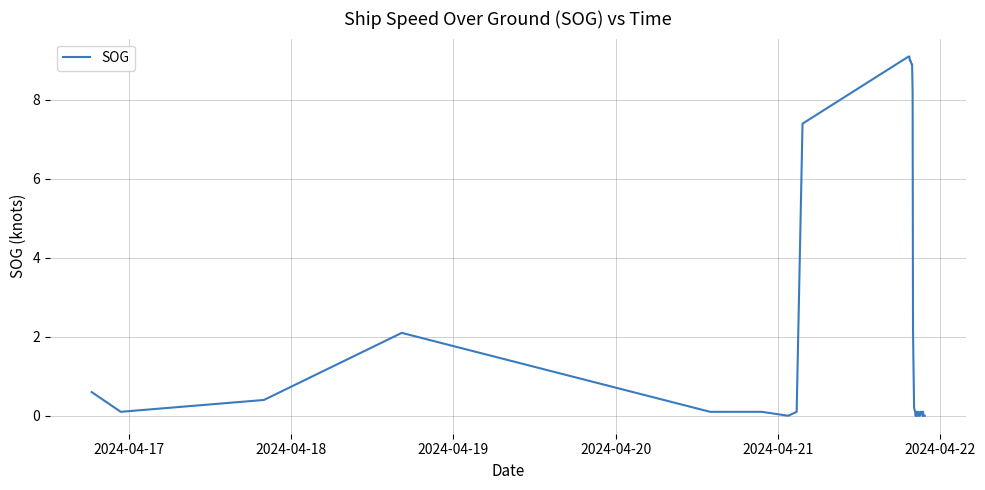

What is the difference between the maximum and minimum values?

9.1